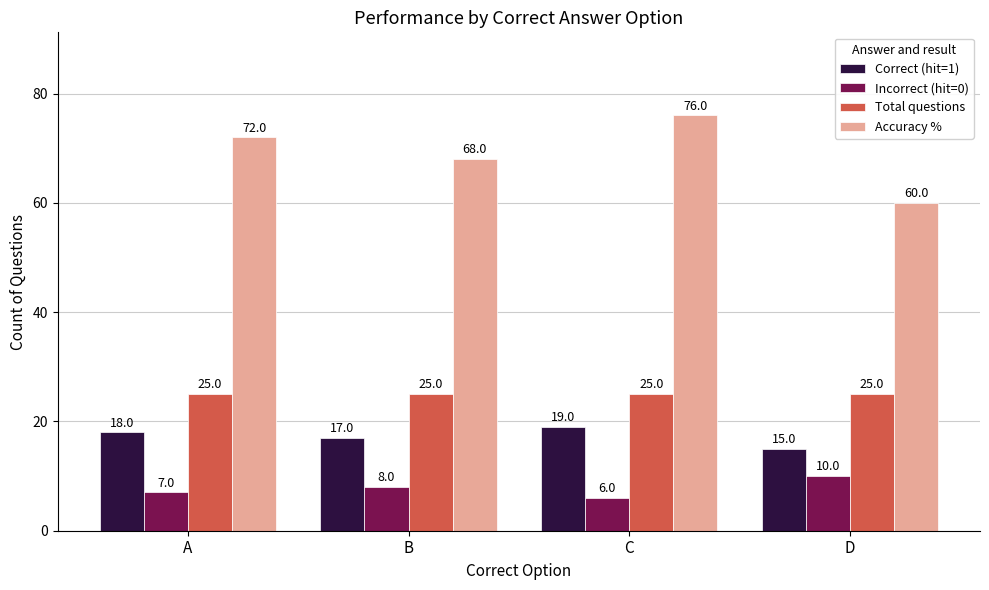

The Incorrect (hit=0) series shows 6 at C. True or false?

True